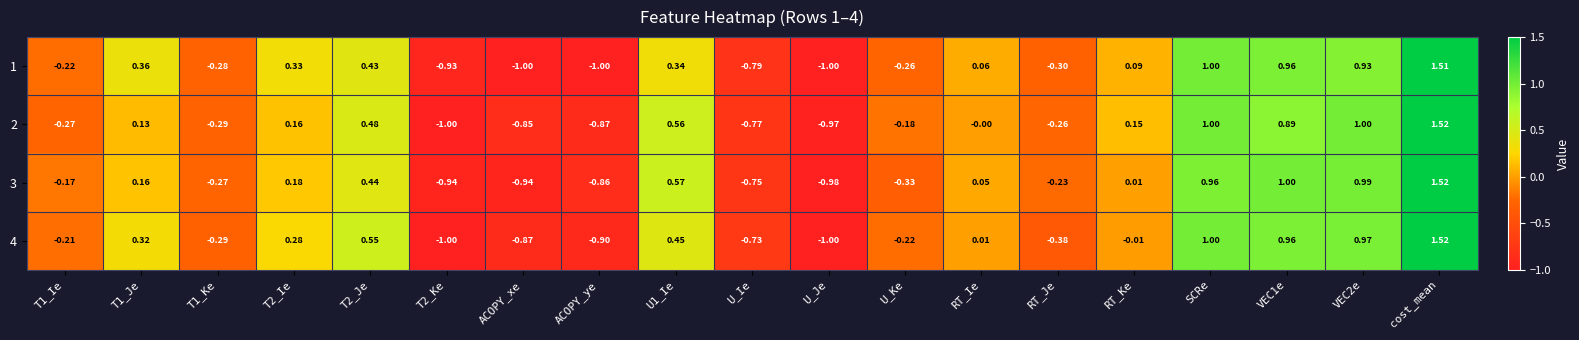

At which category does the chart reach its peak across all series?

cost_mean